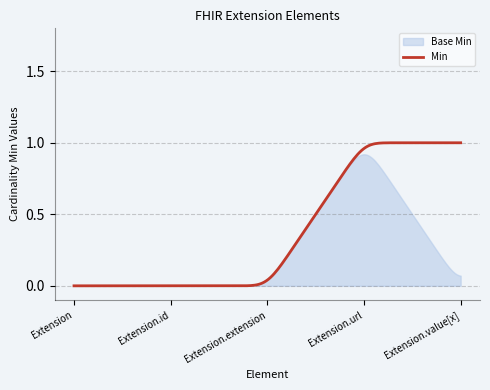

True or false: Min and Base Min cross at least once.

False